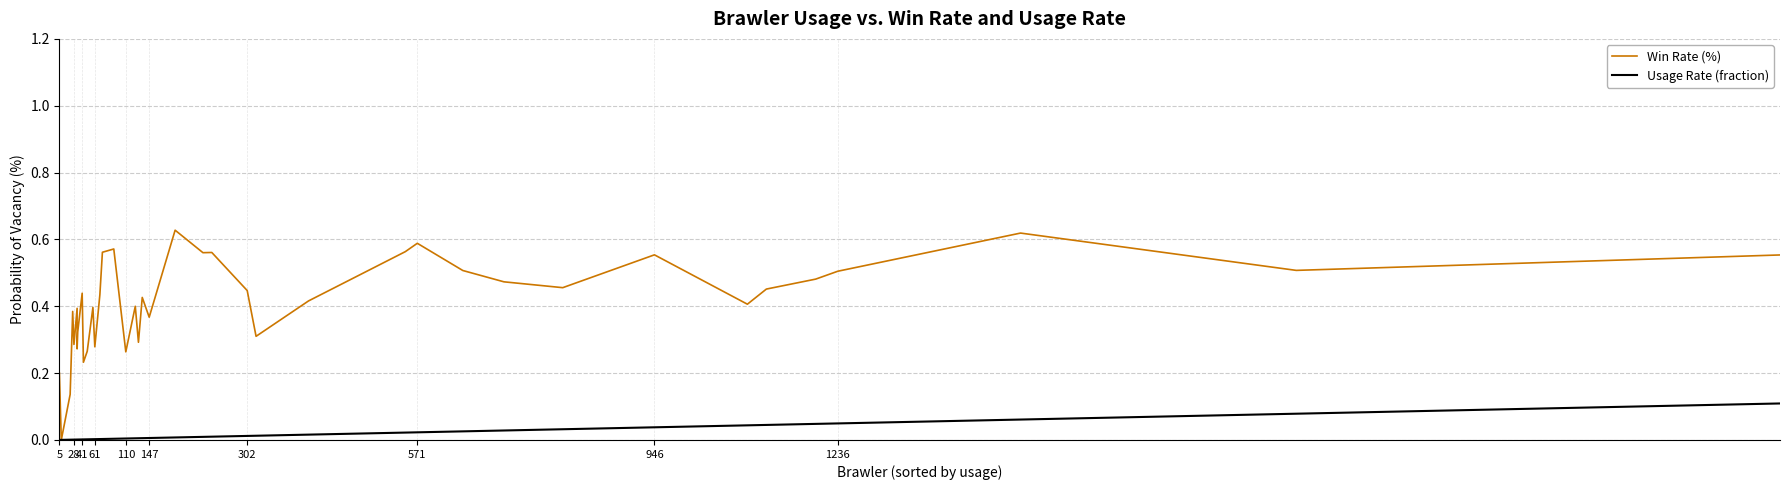

Reading right to left, extract all data points from this chart.

Win Rate (%): 0.6	0.5	0.6	0.5	0.5	0.5	0.4	0.6	0.5	0.5	0.5	0.6	0.6	0.4	0.3	0.4	0.6	0.6	0.6	0.4	0.4	0.3	0.4	0.3	0.6	0.6	0.4	0.3	0.4	0.3	0.2	0.4	0.3	0.3	0.4	0.3	0.4	0.1	0.0	0.2
Usage Rate (fraction): 0.1	0.1	0.1	0.0	0.0	0.0	0.0	0.0	0.0	0.0	0.0	0.0	0.0	0.0	0.0	0.0	0.0	0.0	0.0	0.0	0.0	0.0	0.0	0.0	0.0	0.0	0.0	0.0	0.0	0.0	0.0	0.0	0.0	0.0	0.0	0.0	0.0	0.0	0.0	0.0